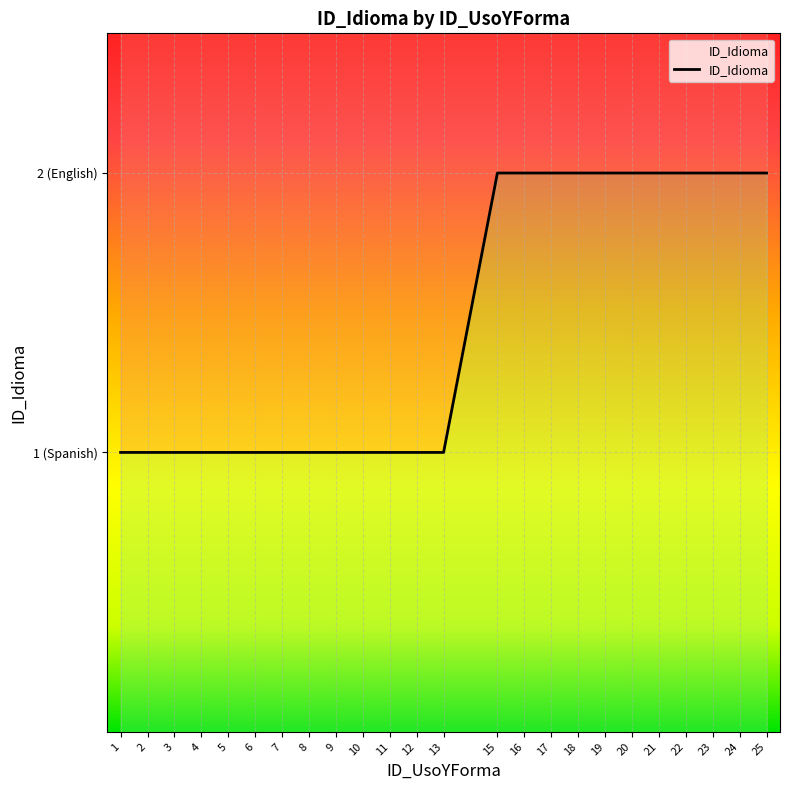

At which label is the value closest to 1?

1